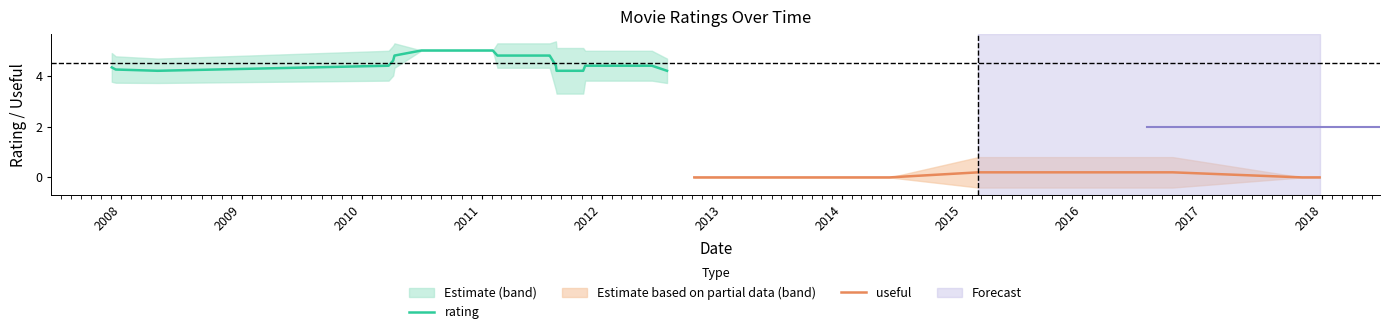

The value of rating at 22 is 3. True or false?

False